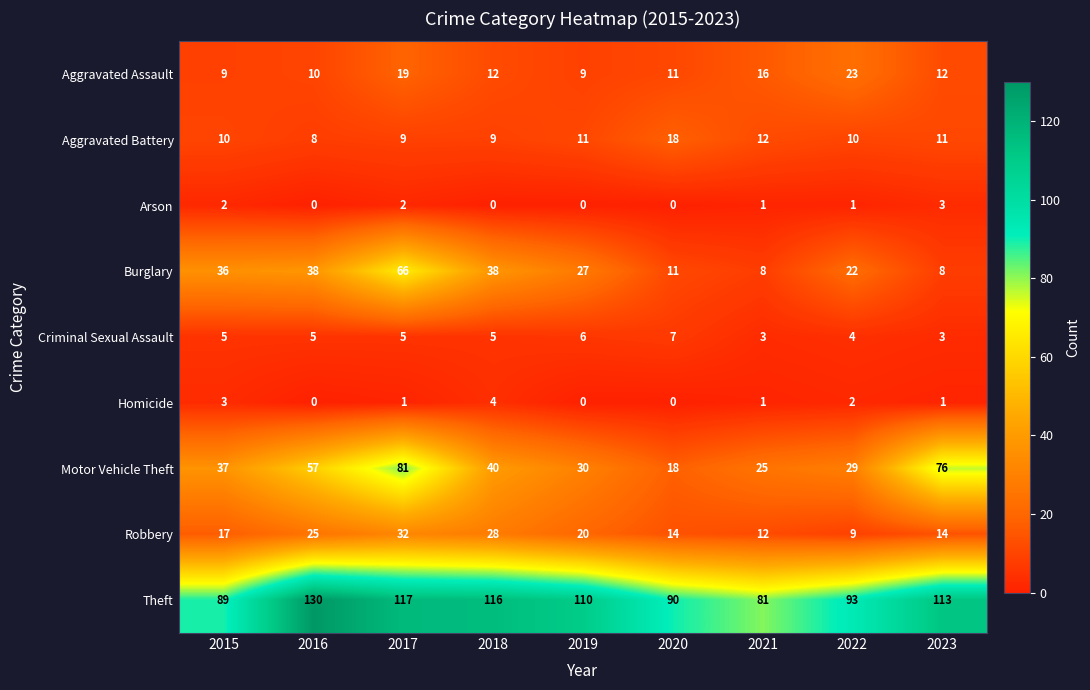

Rank the series at 2017 from highest to lowest value.

Theft, Motor Vehicle Theft, Burglary, Robbery, Aggravated Assault, Aggravated Battery, Criminal Sexual Assault, Arson, Homicide